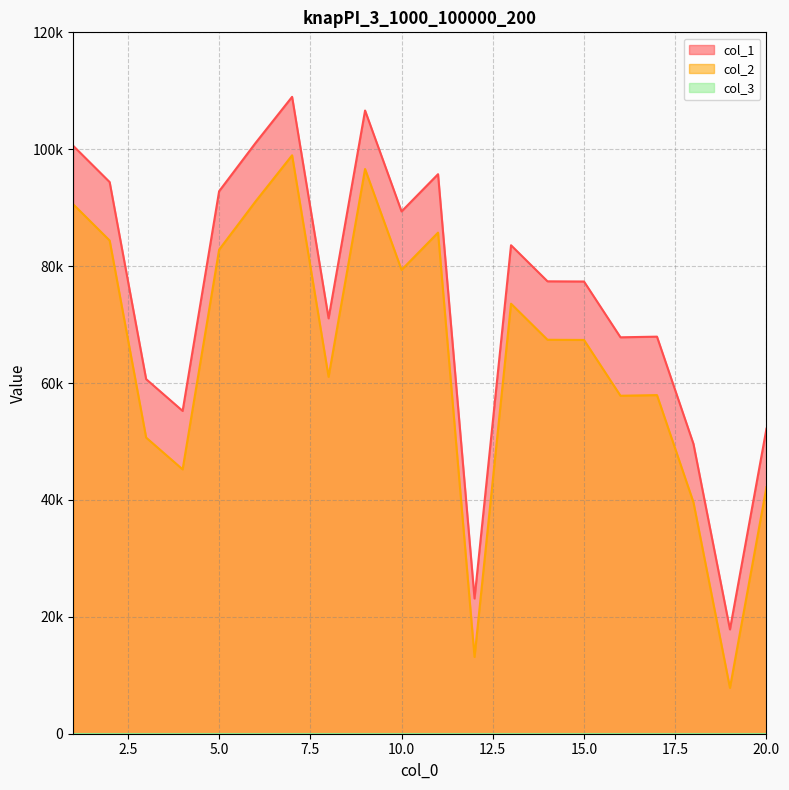

What is the approximate value of col_1 at 18?

49587